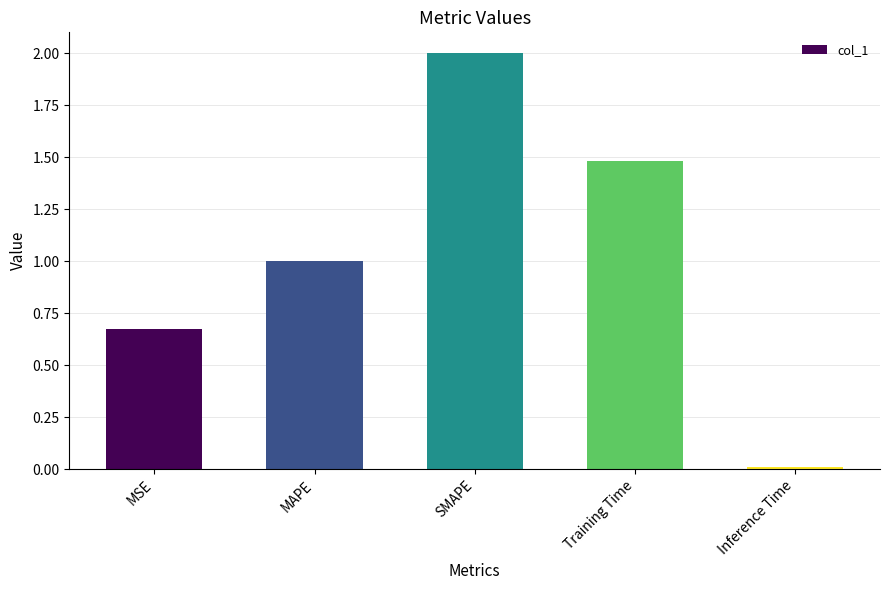

How many categories are shown in the chart?

5